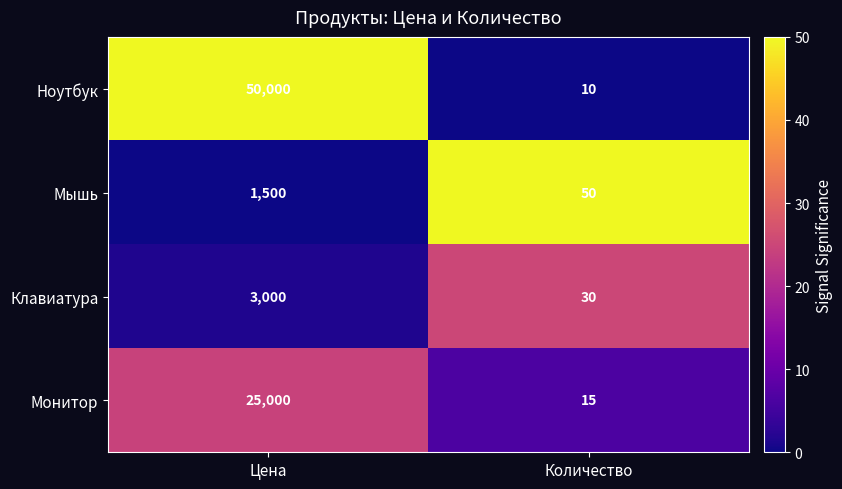

Which series has the largest range (max minus min)?

Ноутбук